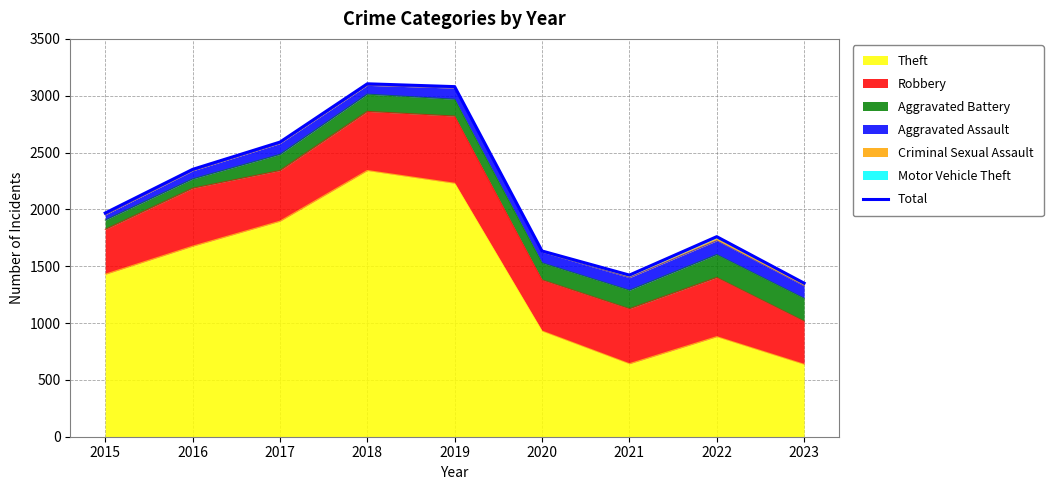

What is the value of the 9th point from the left?

1351